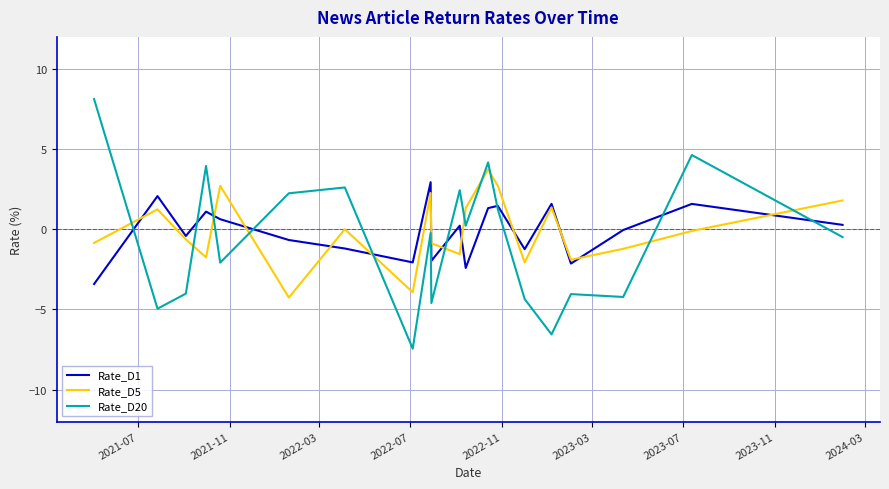

True or false: Rate_D5 and Rate_D20 cross at least once.

True